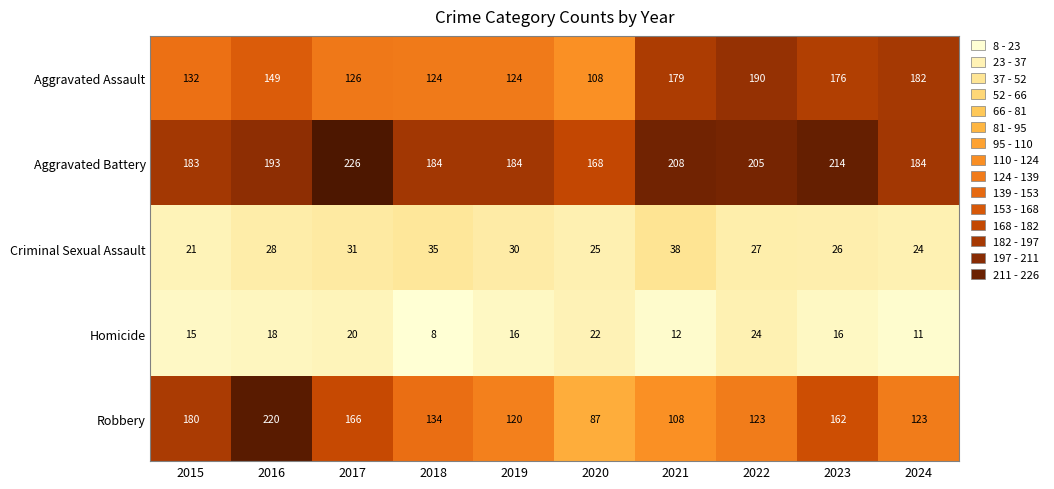

Rank the series at 2021 from lowest to highest value.

Homicide, Criminal Sexual Assault, Robbery, Aggravated Assault, Aggravated Battery